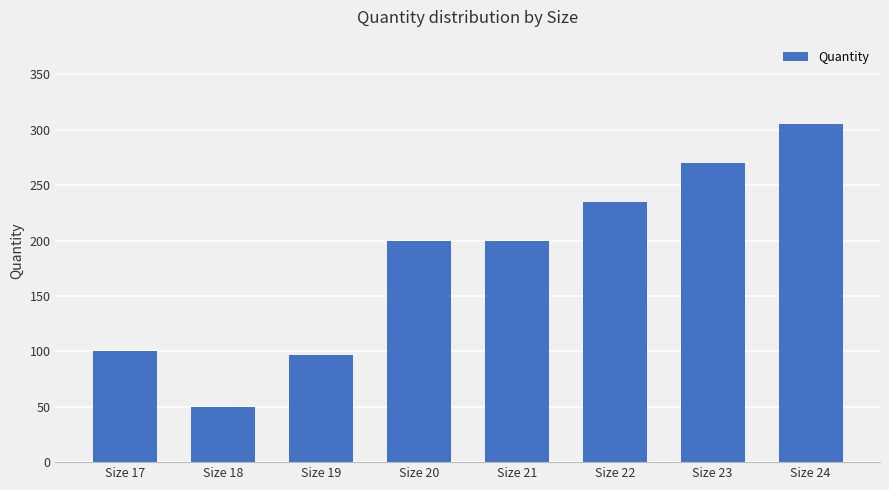

What is the difference between the values at Size 24 and Size 22?

70